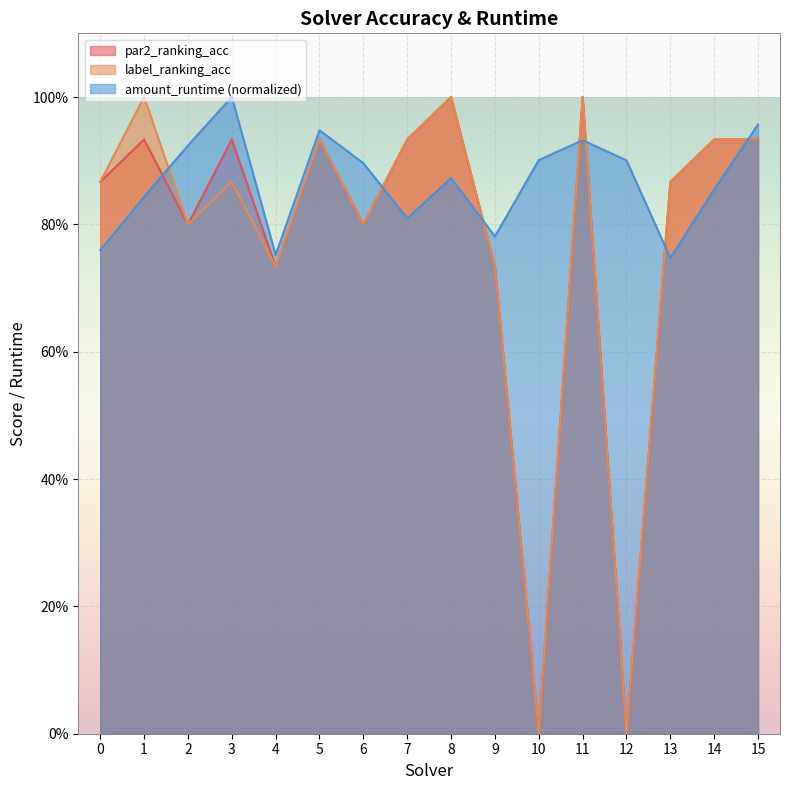

What is the value of the par2_ranking_acc point at the 7th from the left?

0.8